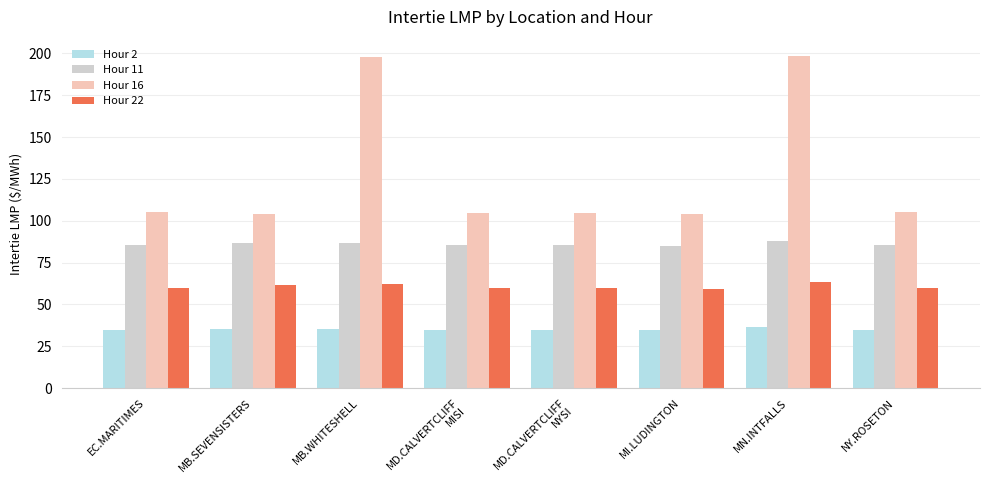

What is the total value across all series at MN.INTFALLS?

386.0